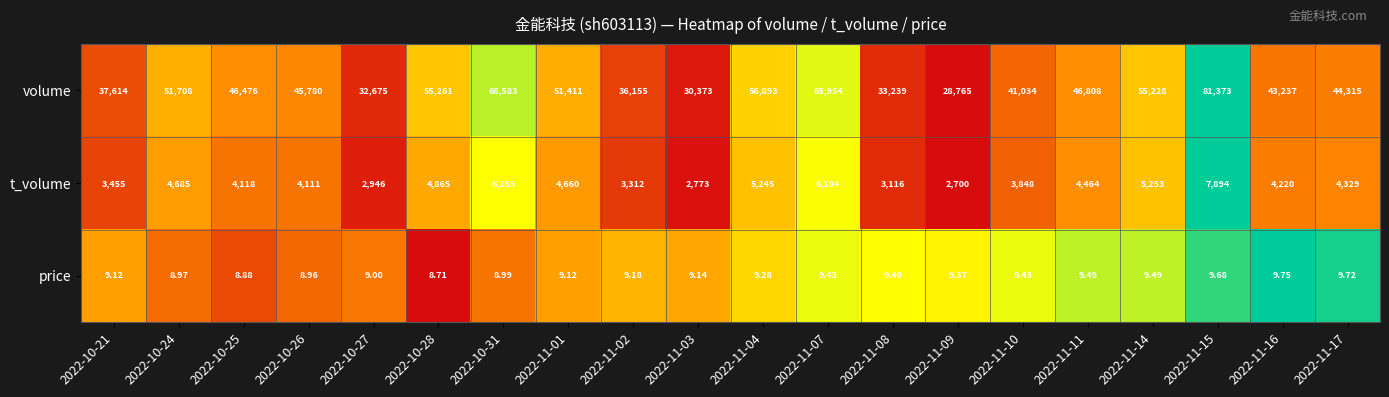

Which series has the widest spread of values?

volume